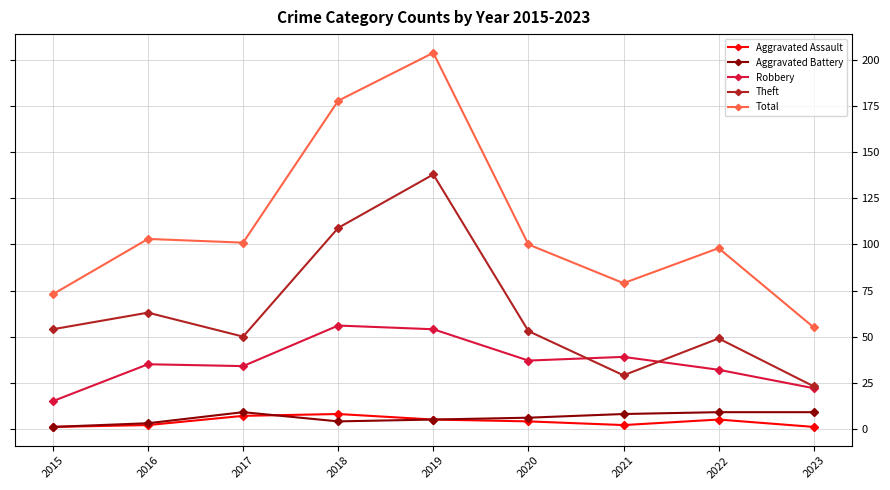

True or false: Aggravated Battery and Total cross at least once.

False